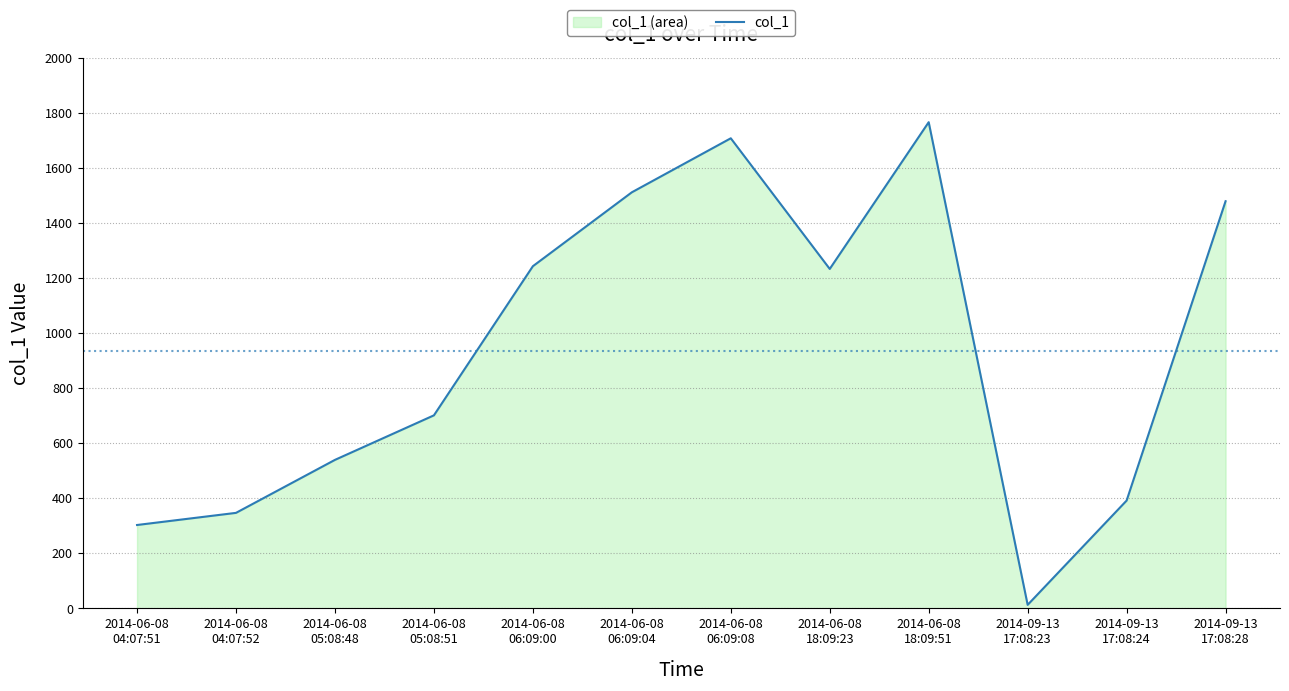

At which category does the data reach its first local valley?

2014-06-08
18:09:23